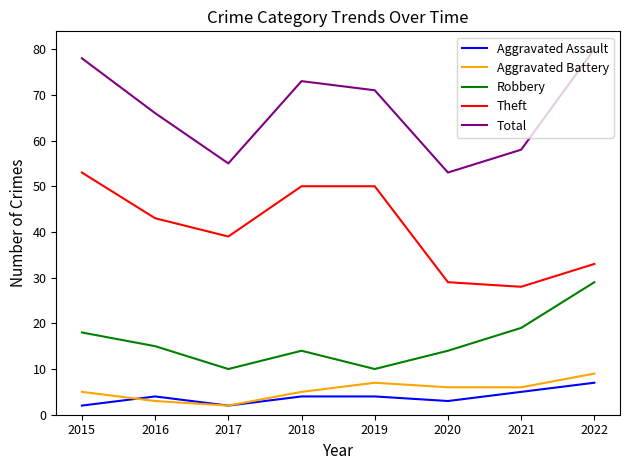

True or false: Robbery has more than 0 points higher than both neighbors.

True